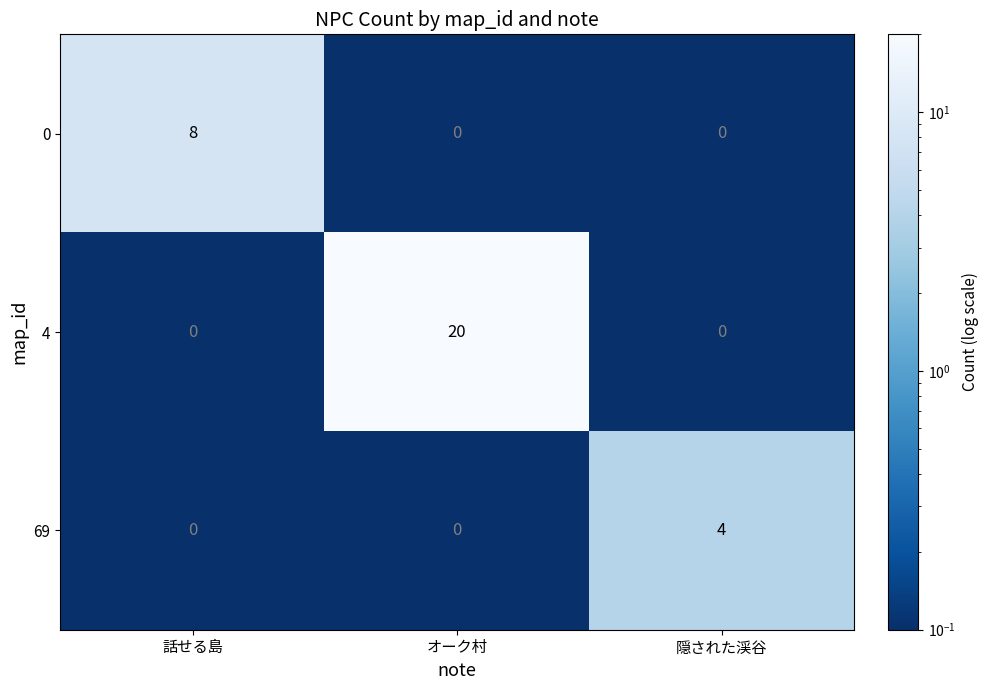

True or false: 69 has a value of -2 at オーク村.

False